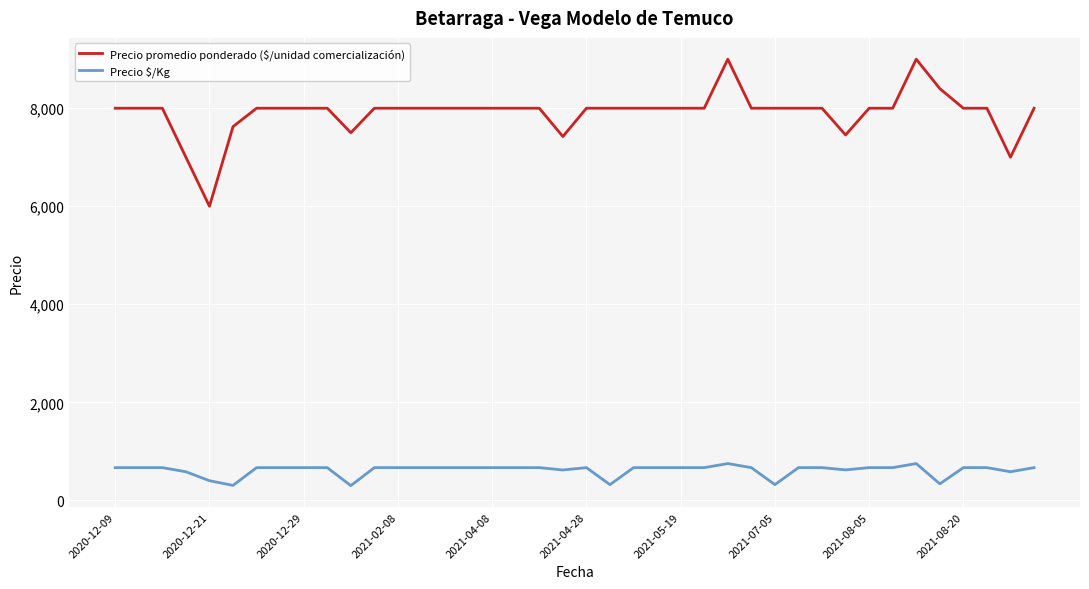

What is the sum of all Precio promedio ponderado ($/unidad comercialización) values?

316403